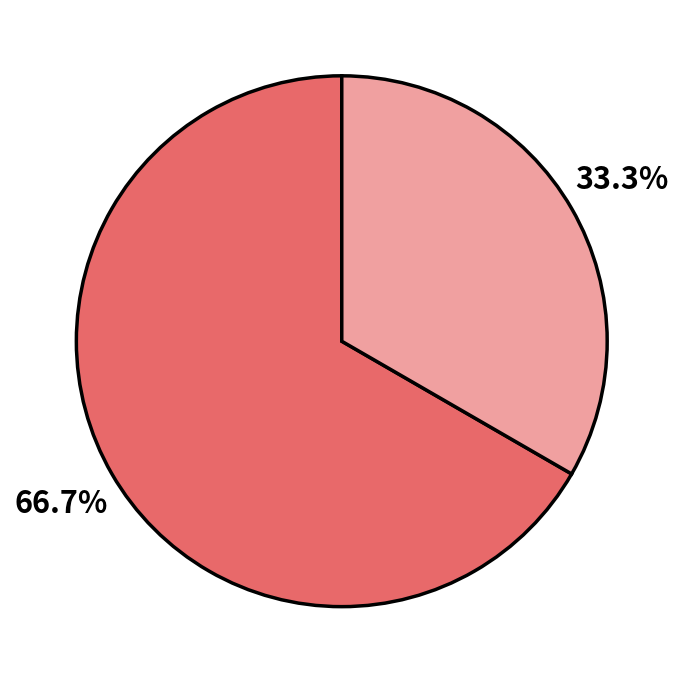

Is there a majority slice in this chart?

Yes